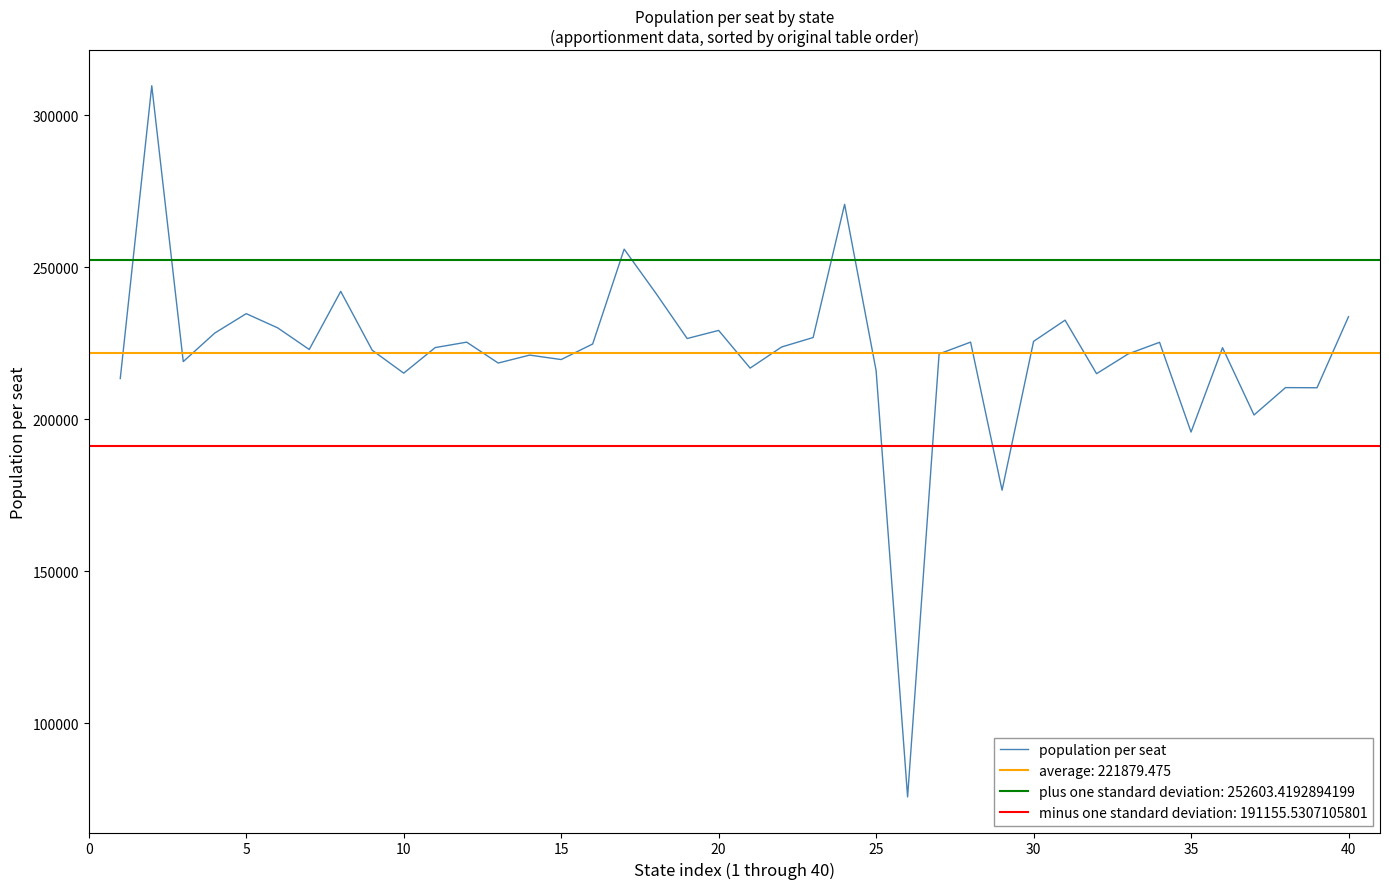

Is this an area chart (filled region under the line)?

No